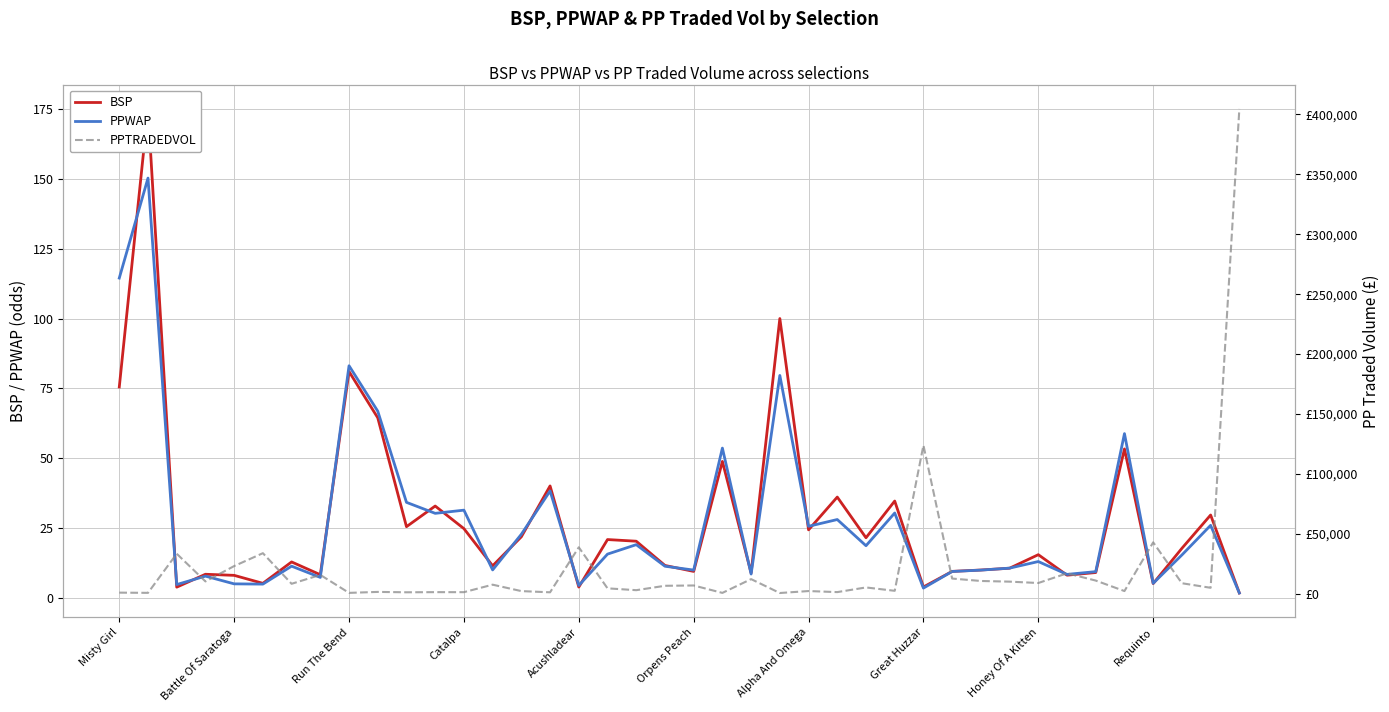

The PPWAP series shows 9.8 at Orpens Peach. True or false?

True